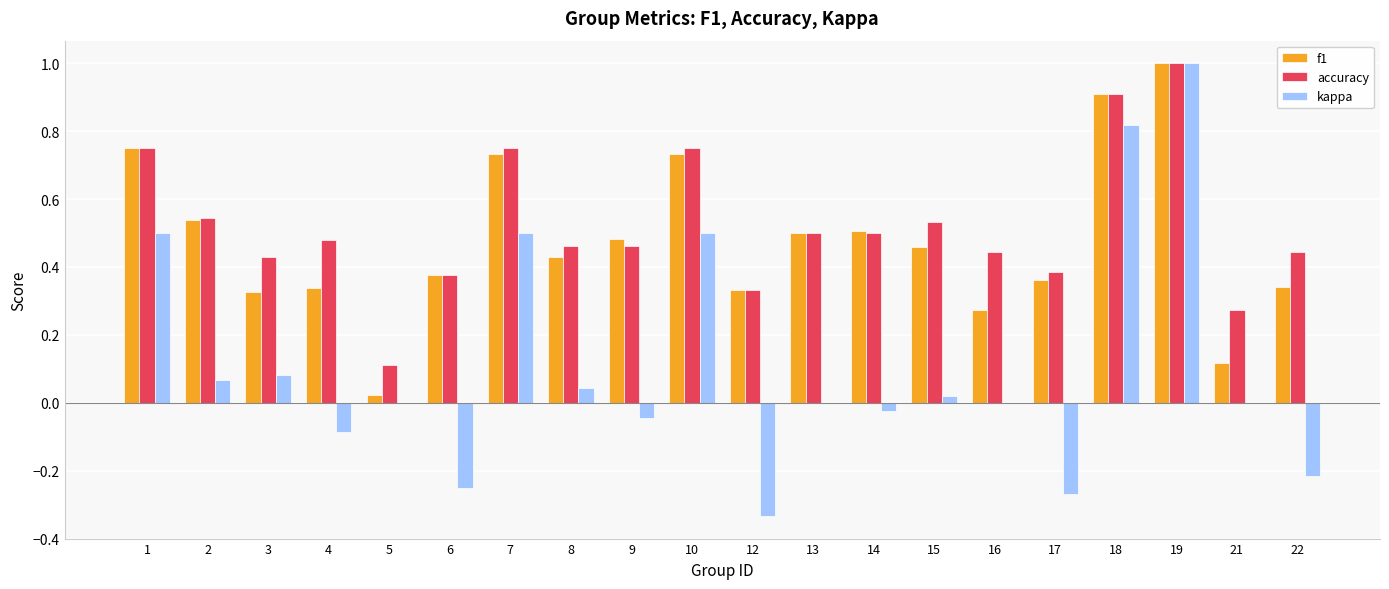

Which category has the highest value in the accuracy series?

19